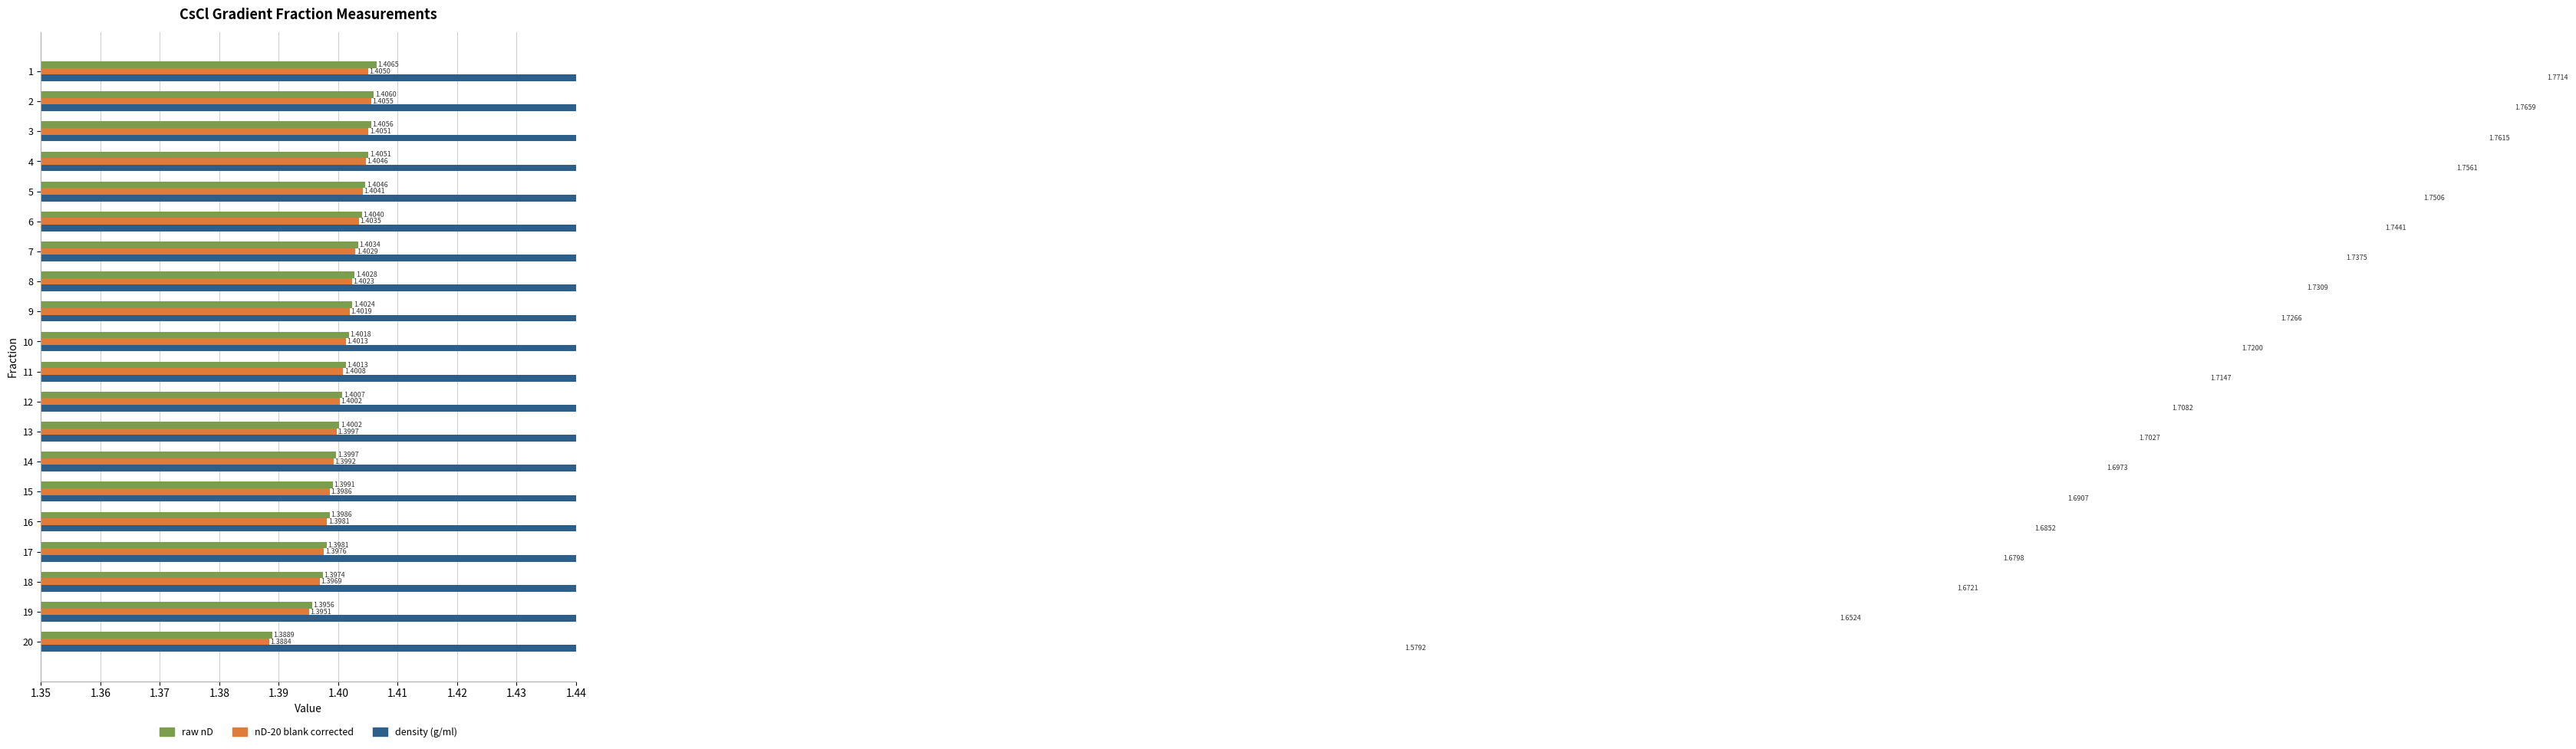

What is the difference between the maximum and minimum values in the density (g/ml) series?

0.2